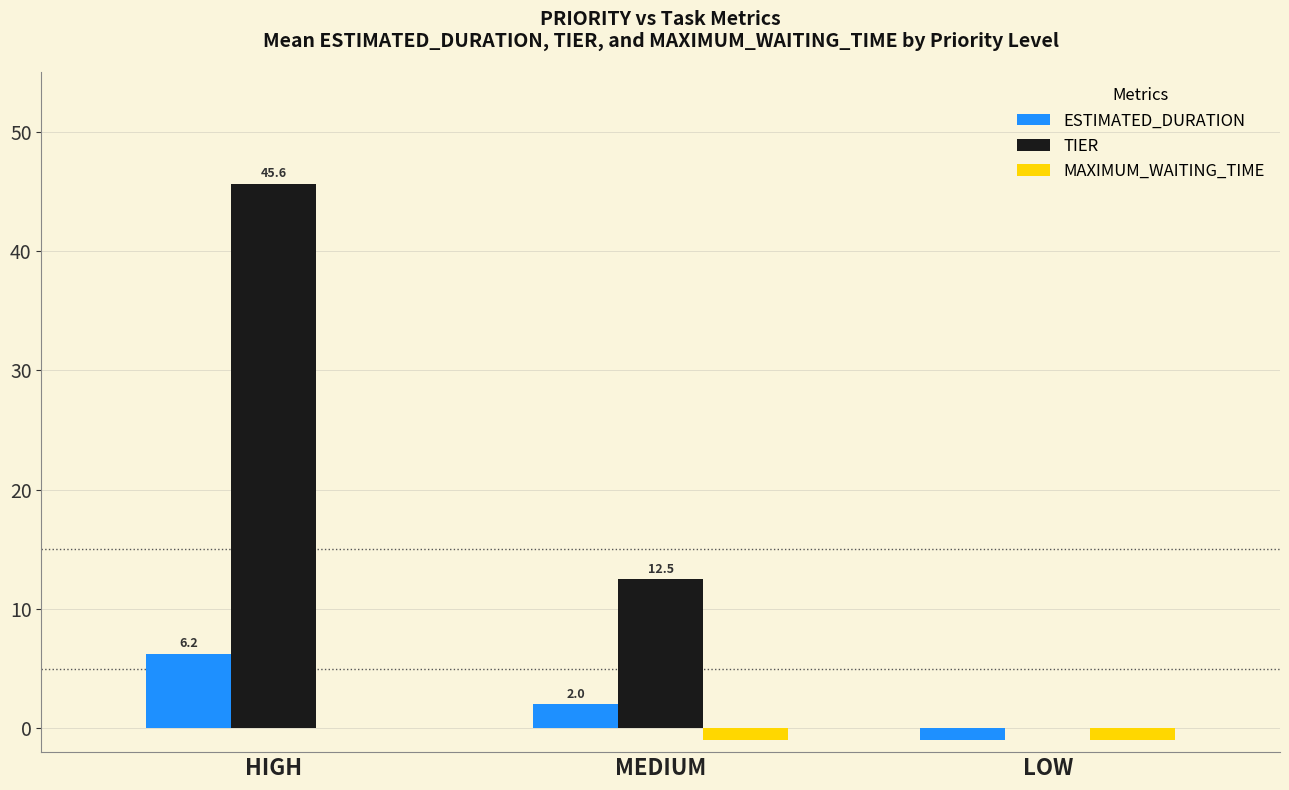

Where is TIER nearest to the value 22?

MEDIUM